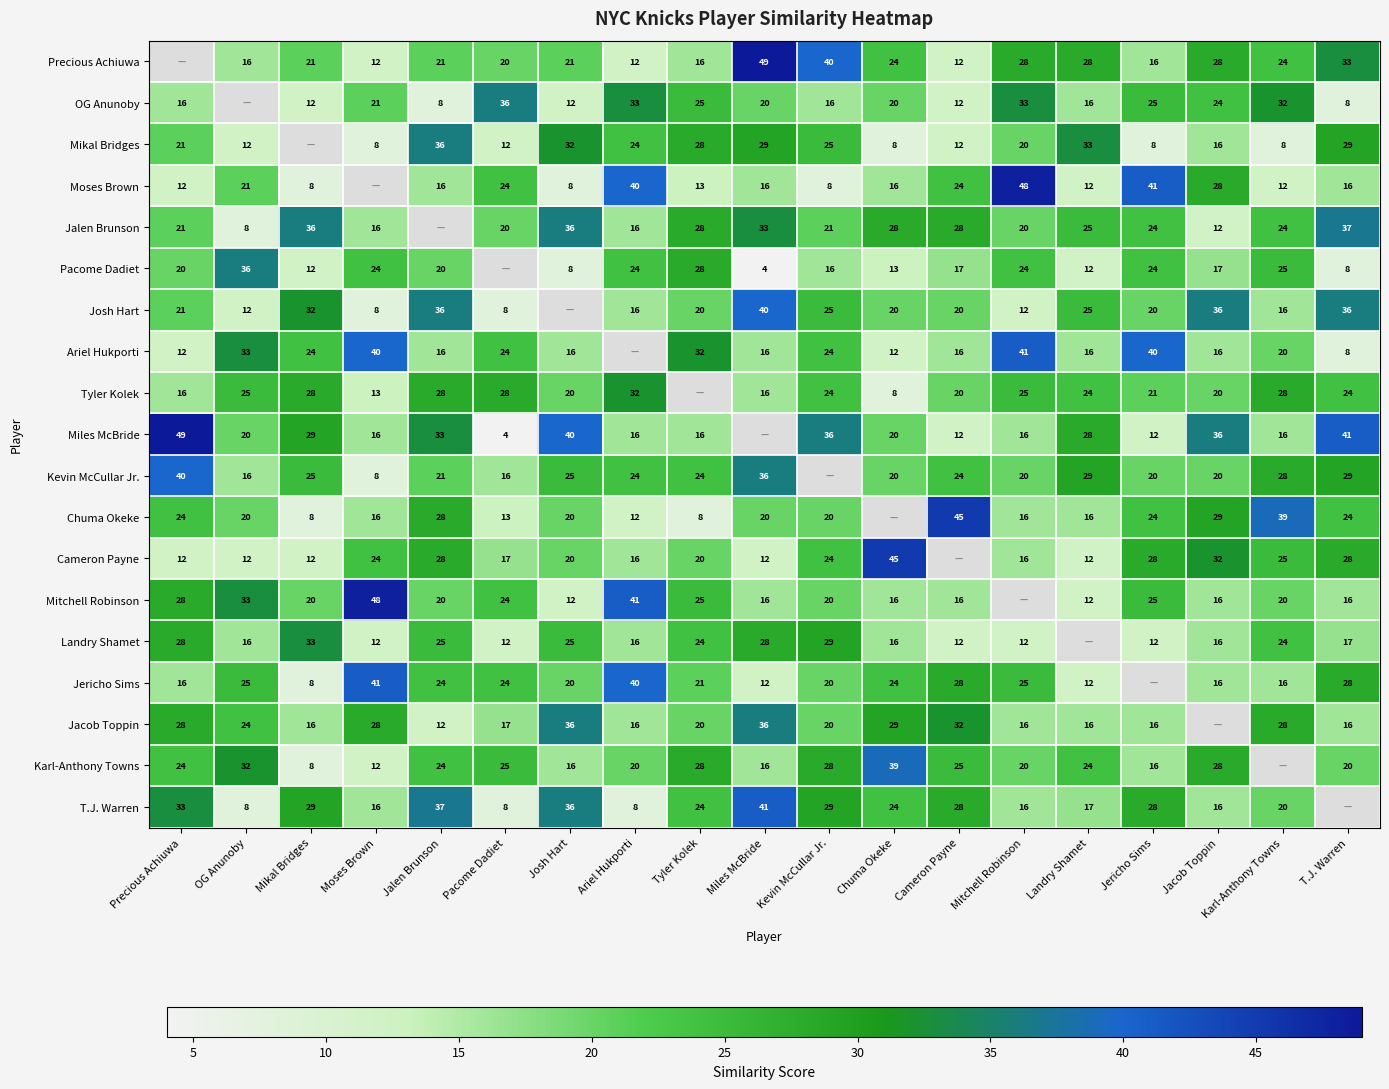

What is the sum of the Precious Achiuwa values at Mitchell Robinson and Jacob Toppin?

56